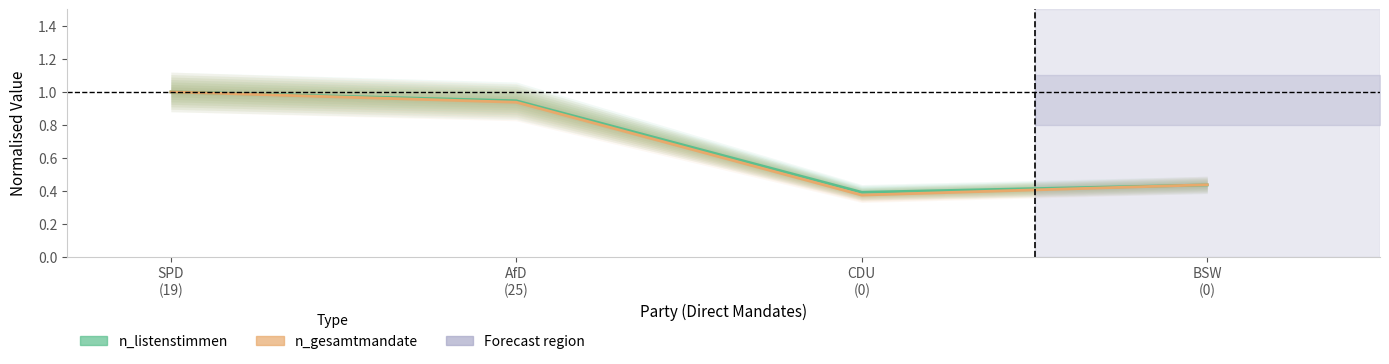

List the series in order of their overall mean, highest first.

n_listenstimmen, n_gesamtmandate